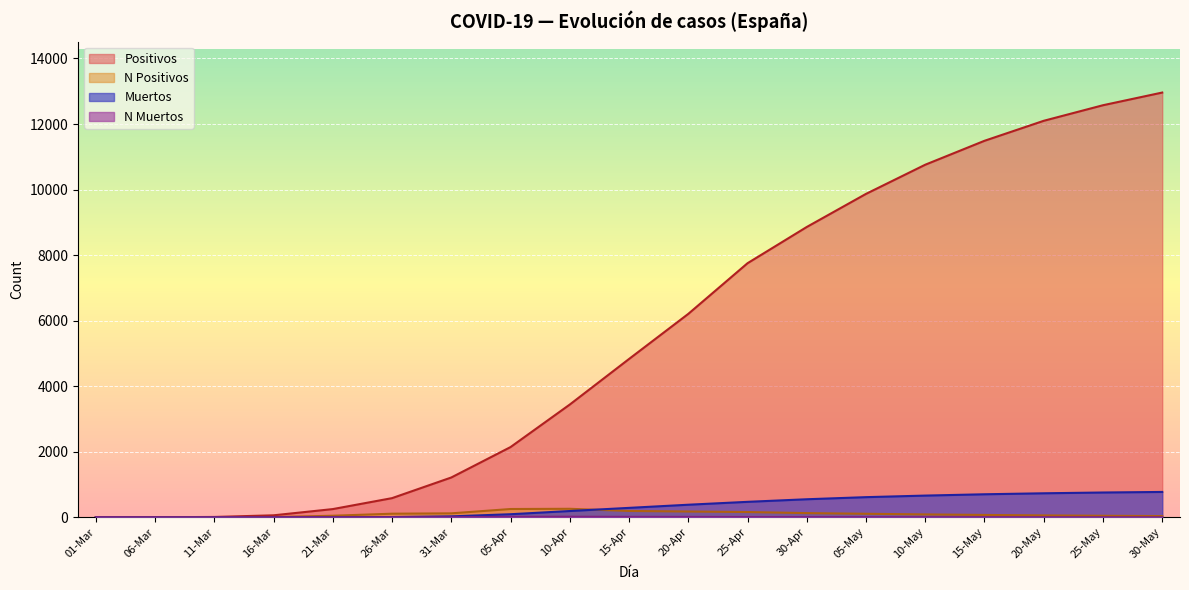

True or false: Positivos and Muertos intersect in this chart.

False